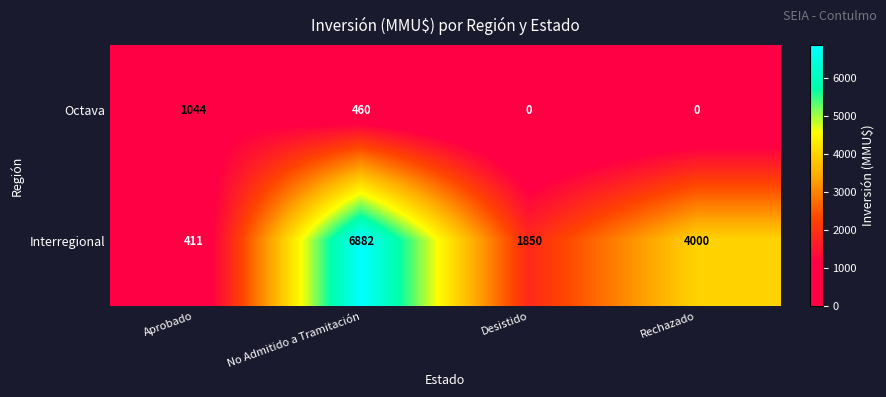

Which series has the largest total across all categories?

Interregional